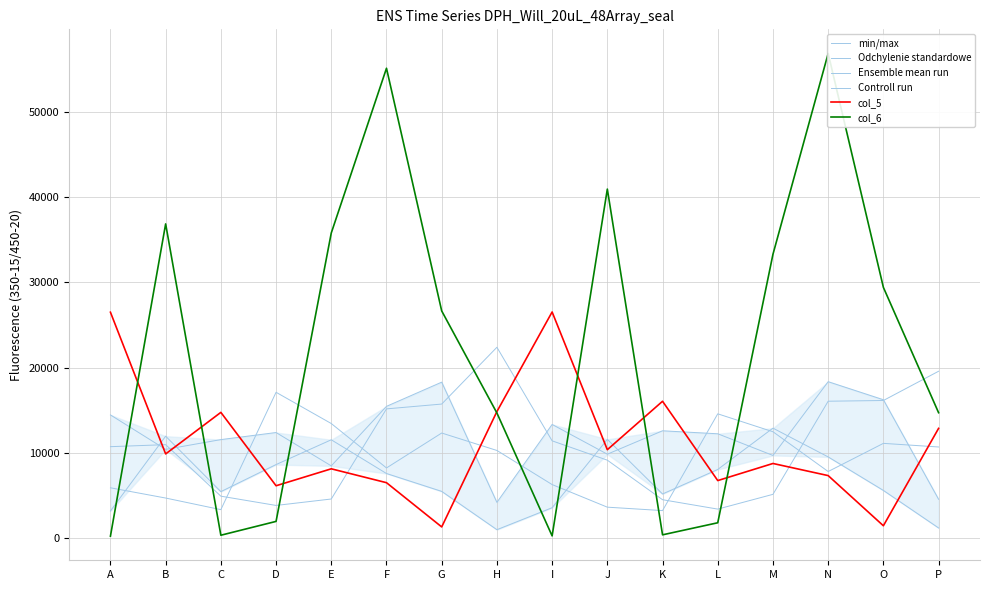

True or false: col_5 has a value of 1492 at O.

True